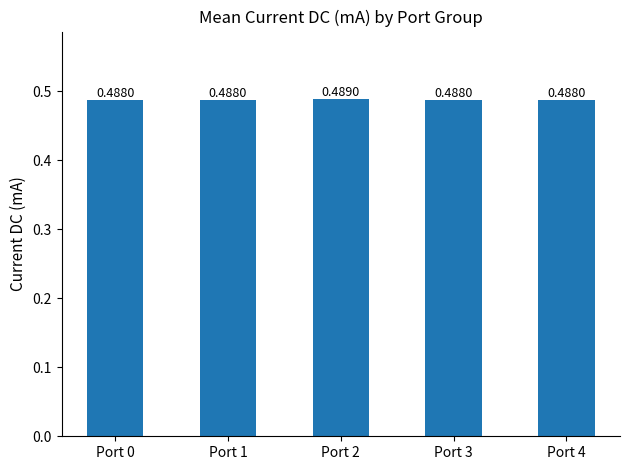

What is the sum of the values at Port 4 and Port 2?

1.0